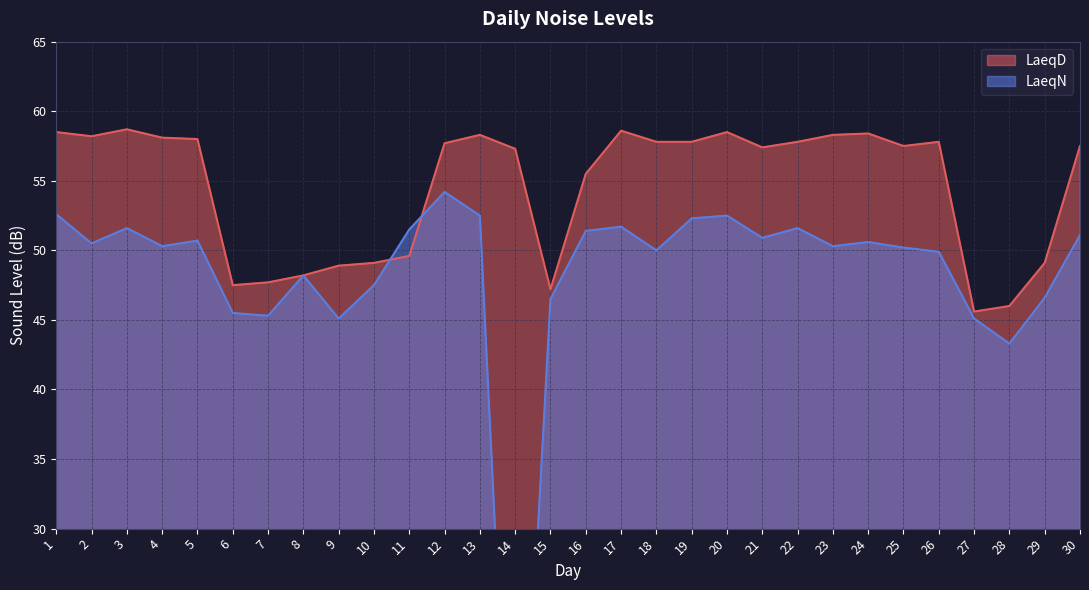

What is the value of the LaeqD point at the 4th from the left?

58.1